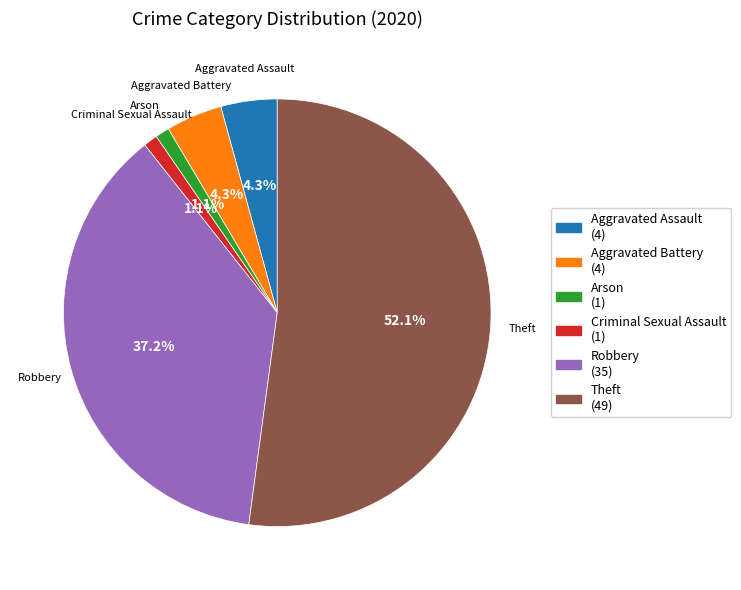

Is the sum of Robbery and Theft greater than half?

Yes